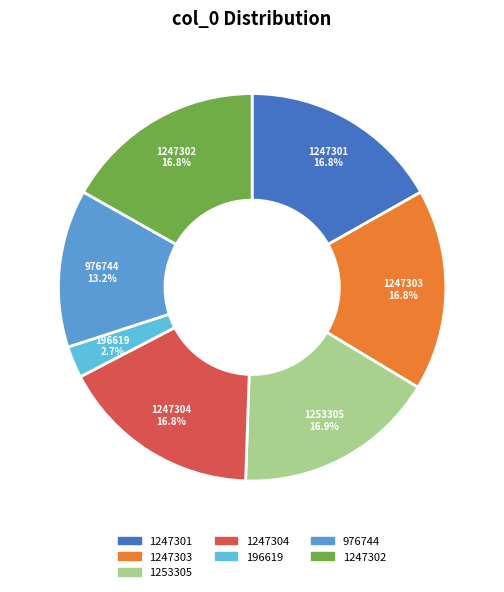

To the nearest percent, what percentage of the pie is 196619?

3%